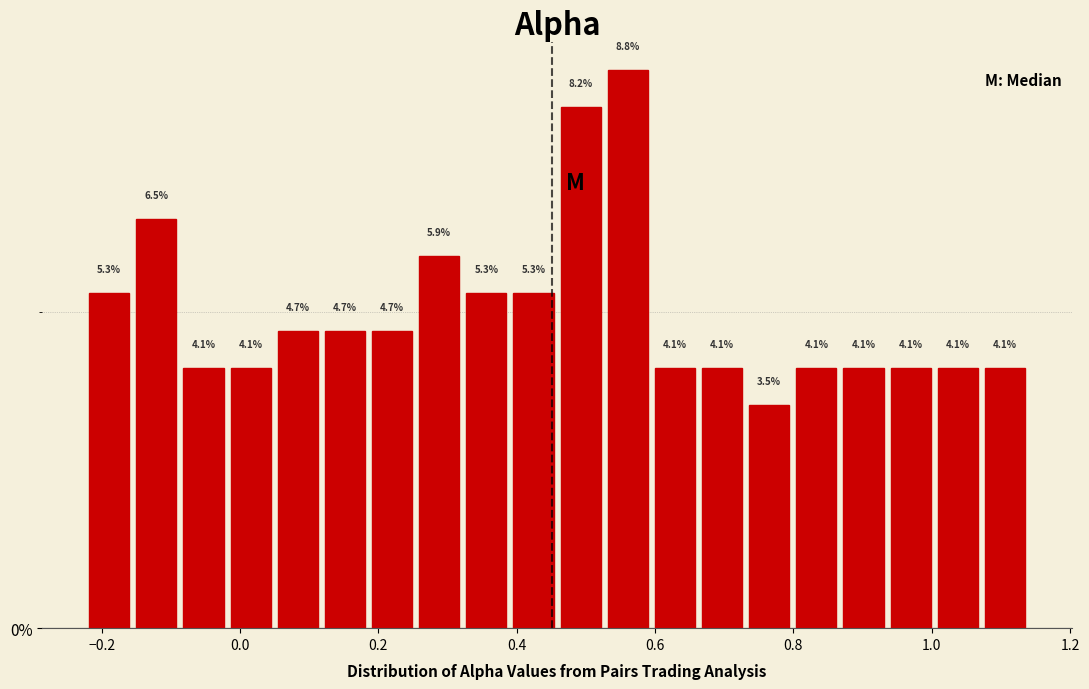

Read against the x-axis, roughly where is the centre of the tallest bar?

0.56